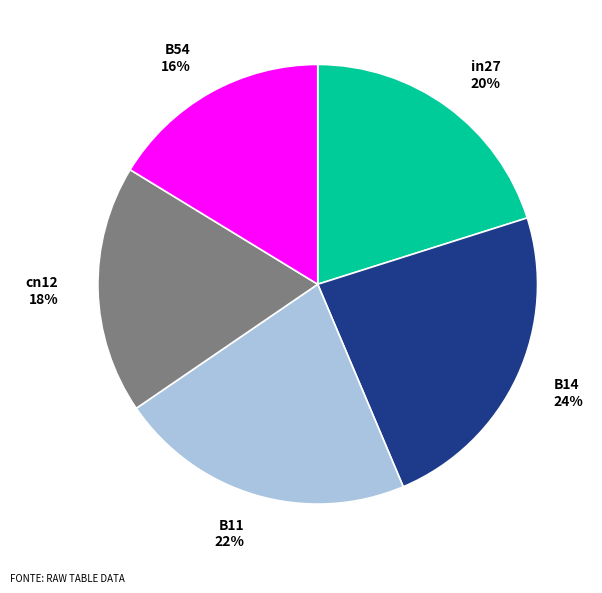

Is B11 the majority of the pie?

No